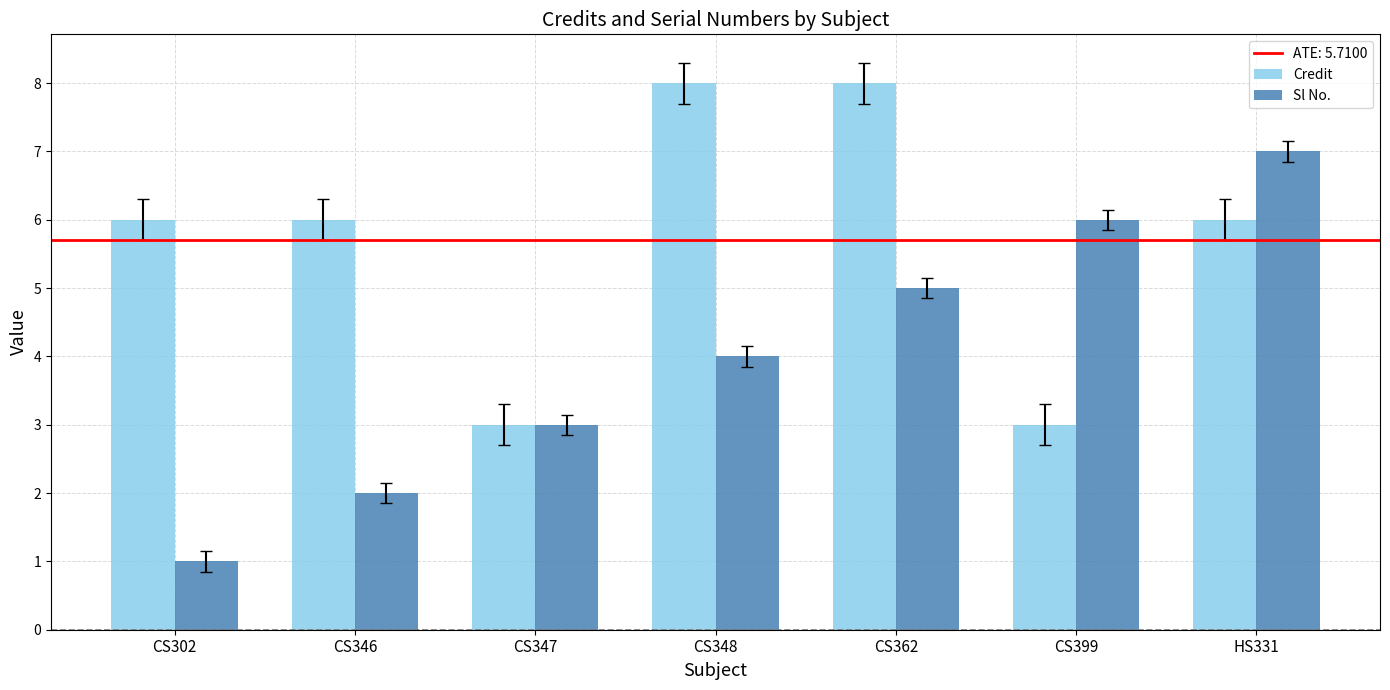

At HS331, list the series in order from largest to smallest.

Sl No., Credit